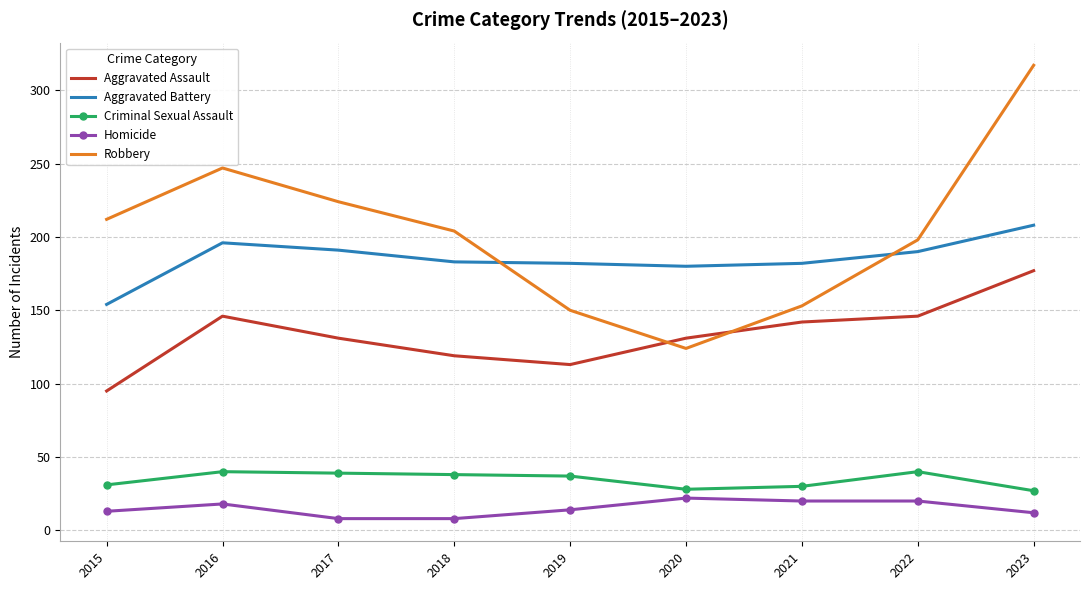

Read the Robbery value at 2018.

204